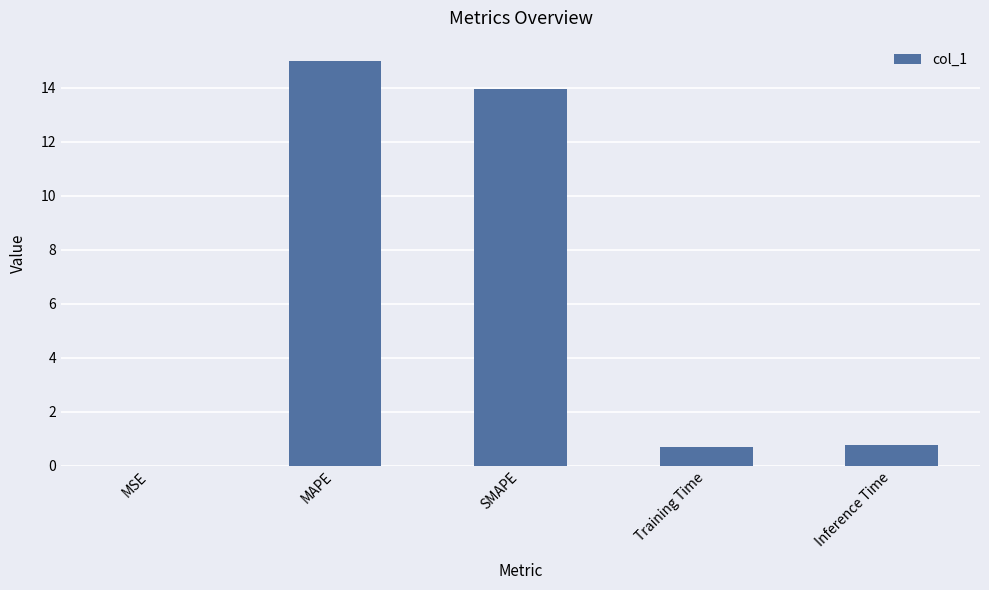

Which category has the highest value across all series?

MAPE